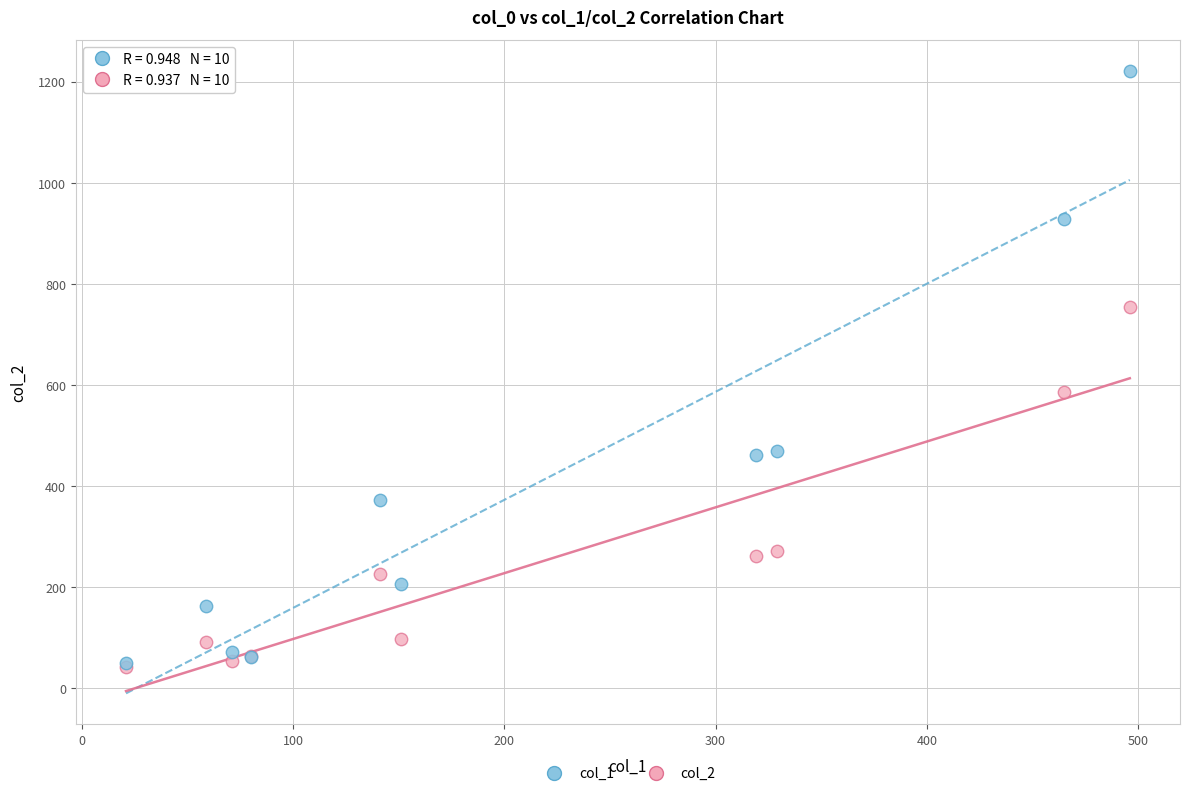

Across all series, what Y value is closest to 631?

586